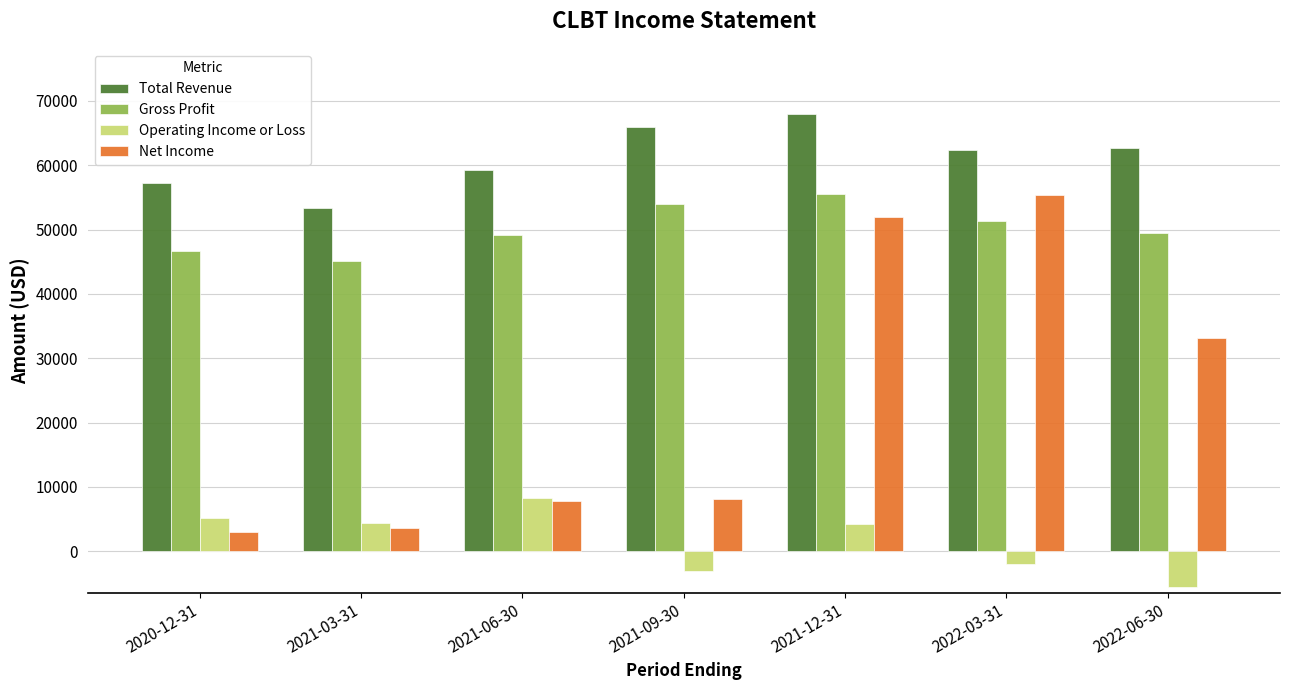

Which label corresponds to the smallest value in the chart?

2022-06-30